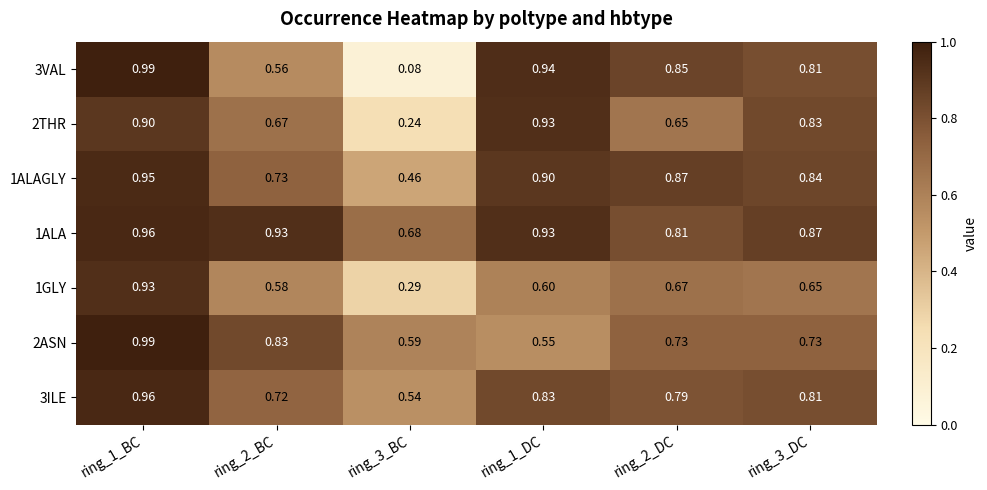

Is the value of 1GLY at ring_2_BC greater than the value of 1ALA at ring_1_BC?

No